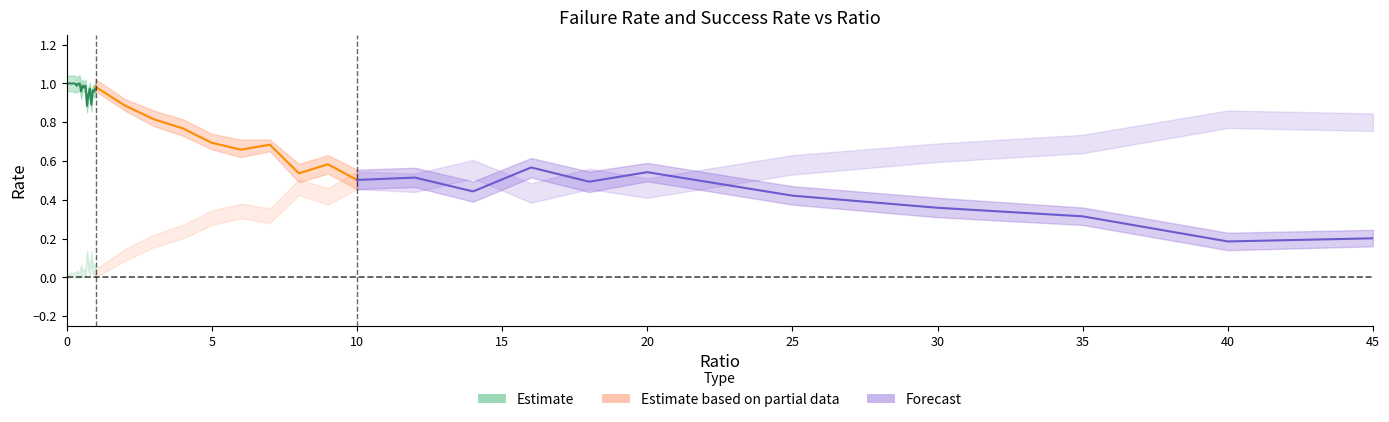

Where is the first local maximum for failRate_upper?

0.15